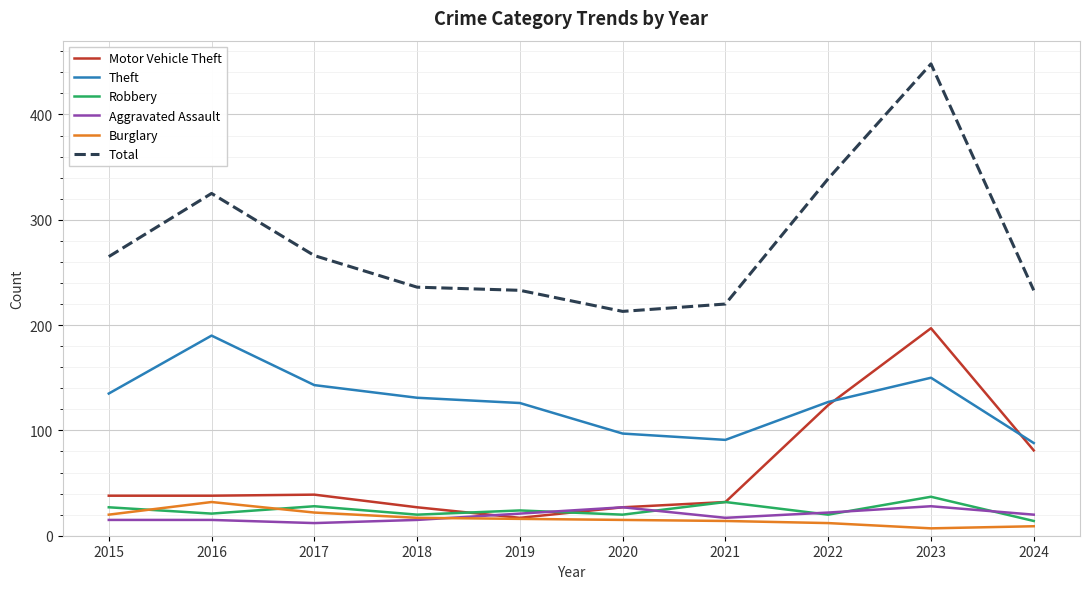

The Motor Vehicle Theft series shows 65 at 2015. True or false?

False